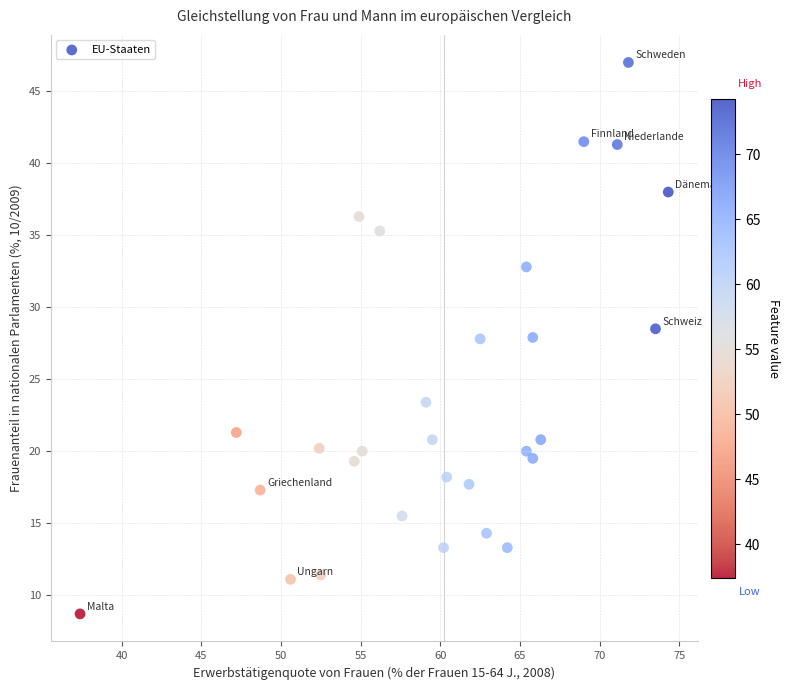

What is the range of Y values (max minus min)?

38.3